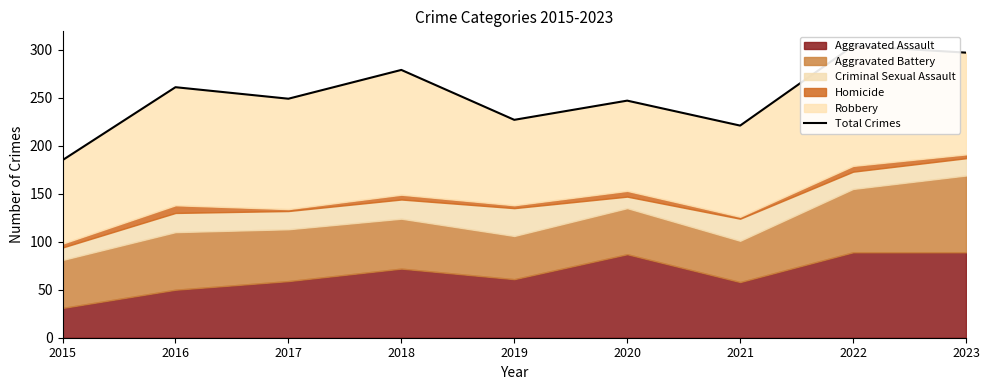

Reading left to right, what are all the values shown in this chart?

2015=185	2016=261	2017=249	2018=279	2019=227	2020=247	2021=221	2022=304	2023=297